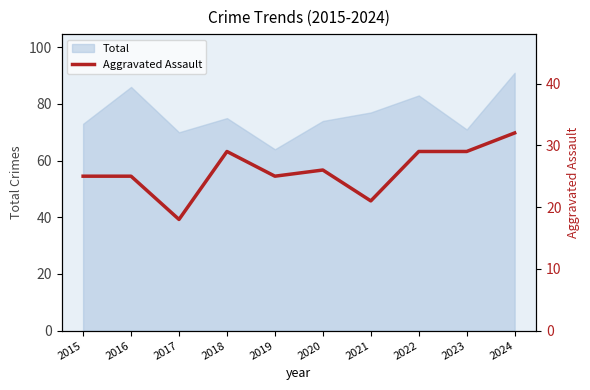

At which category does the data reach its first local valley?

2017